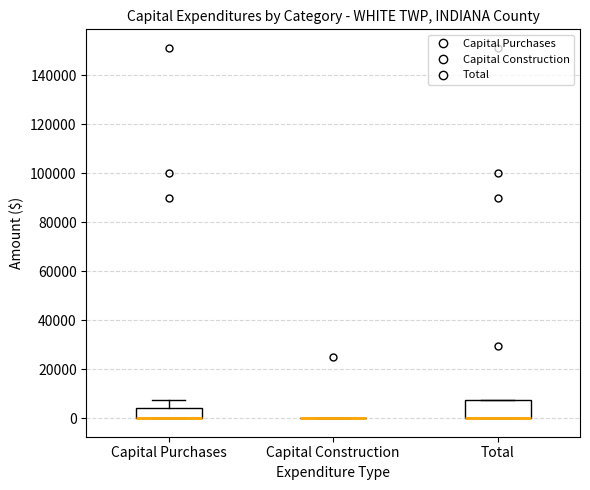

Reading left to right, read every box against the y-axis: the position of its median line, the range the box covers, and the ends of its whiskers. The values are not printed on the chart, so give them approximately, as read against the axis.

Capital Purchases: median 0 (drawn on the box's lower edge), box 0 to 4000, whiskers 0 to 8000
Capital Construction: box collapsed to a line at 0, whiskers 0 to 0
Total: median 0 (drawn on the box's lower edge), box 0 to 8000, whiskers 0 to 8000